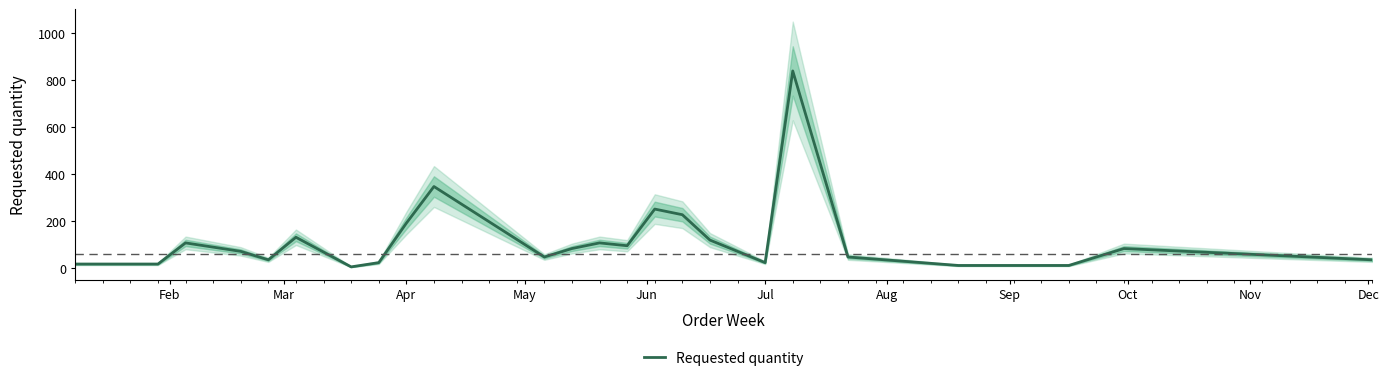

How many series are shown in this chart?

1